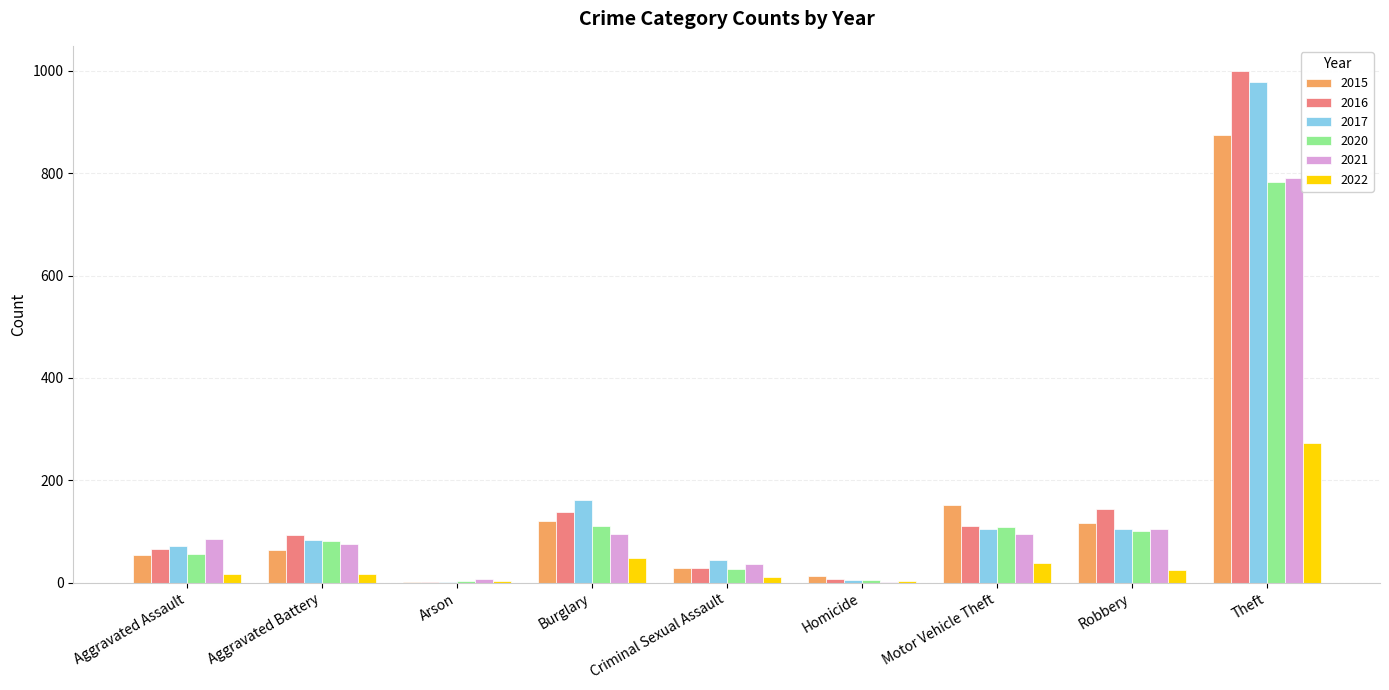

What is the average value of the 2015 series?

158